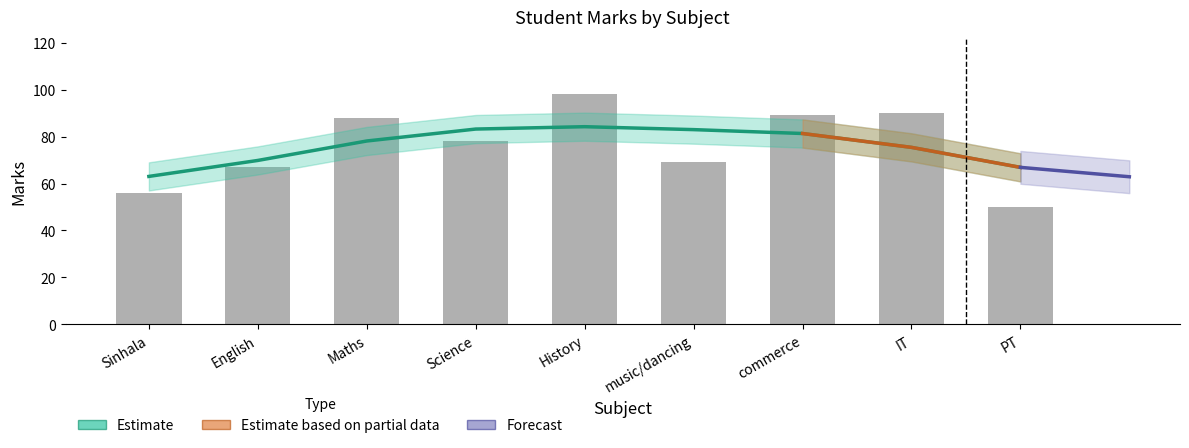

True or false: the data shows 90 at IT.

True